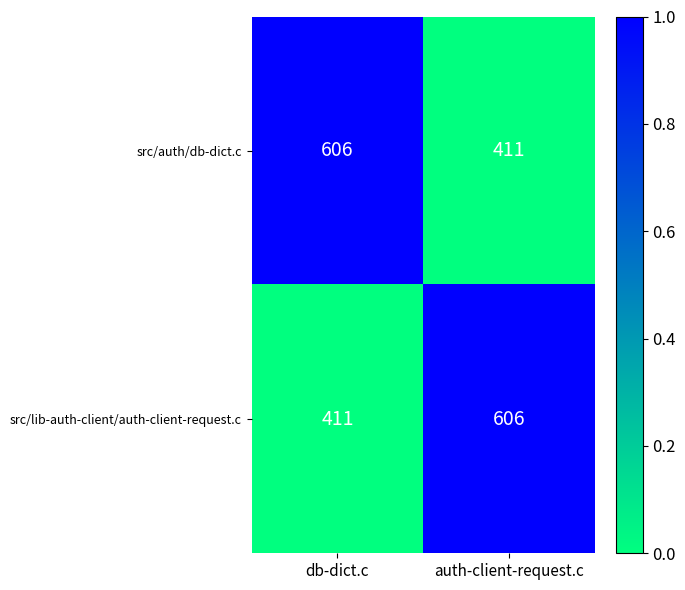

What is the lowest value of the src/lib-auth-client/auth-client-request.c series?

411